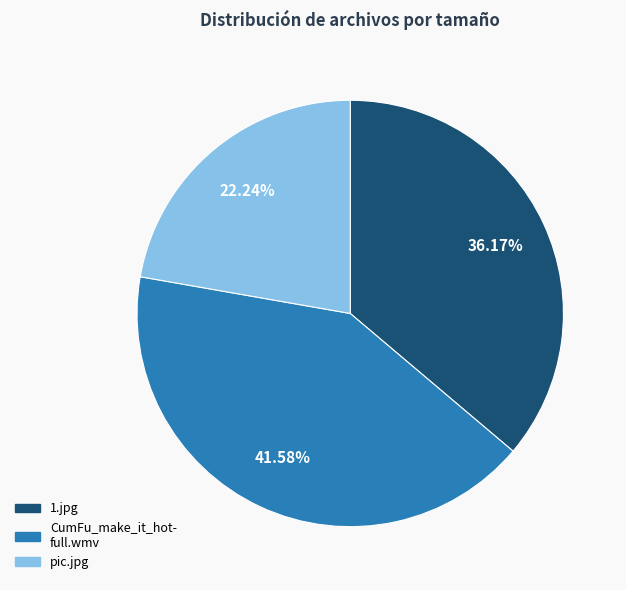

Does any single category account for the majority?

No